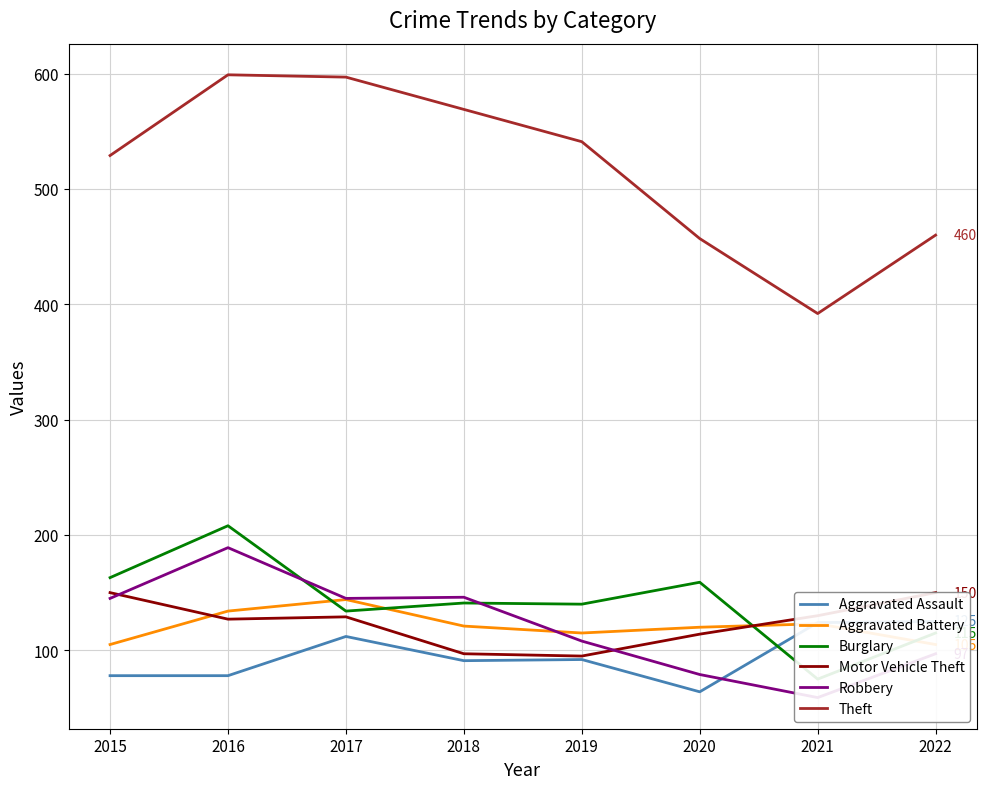

Is the value of Burglary at 2015 greater than the value of Aggravated Battery at 2016?

Yes